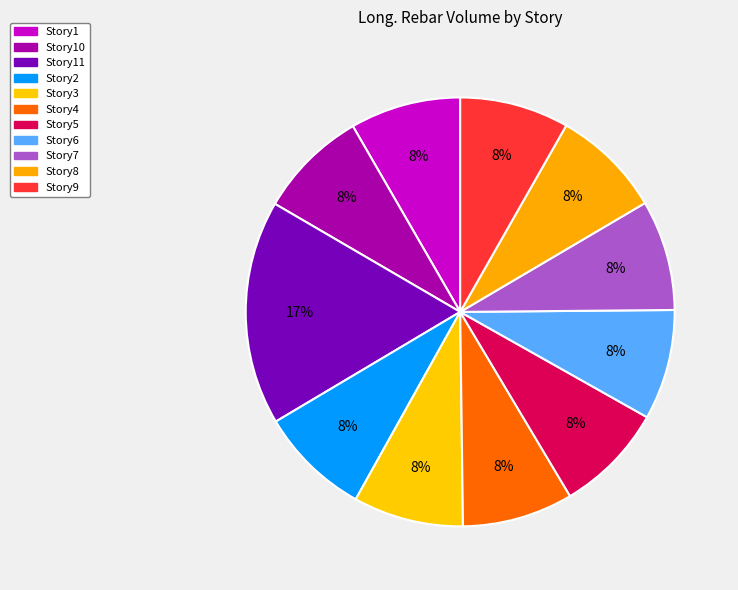

How many slices are in this pie chart?

11